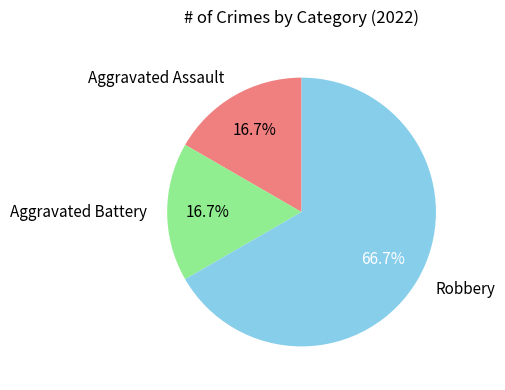

Approximately how many times larger is the value at Aggravated Assault compared to Aggravated Battery?

1.0